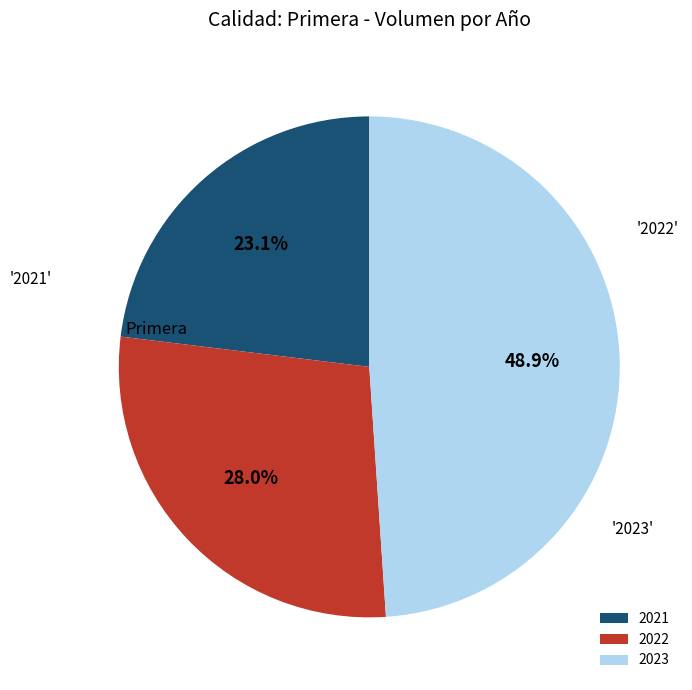

Rank the categories by value from highest to lowest.

2023, 2022, 2021